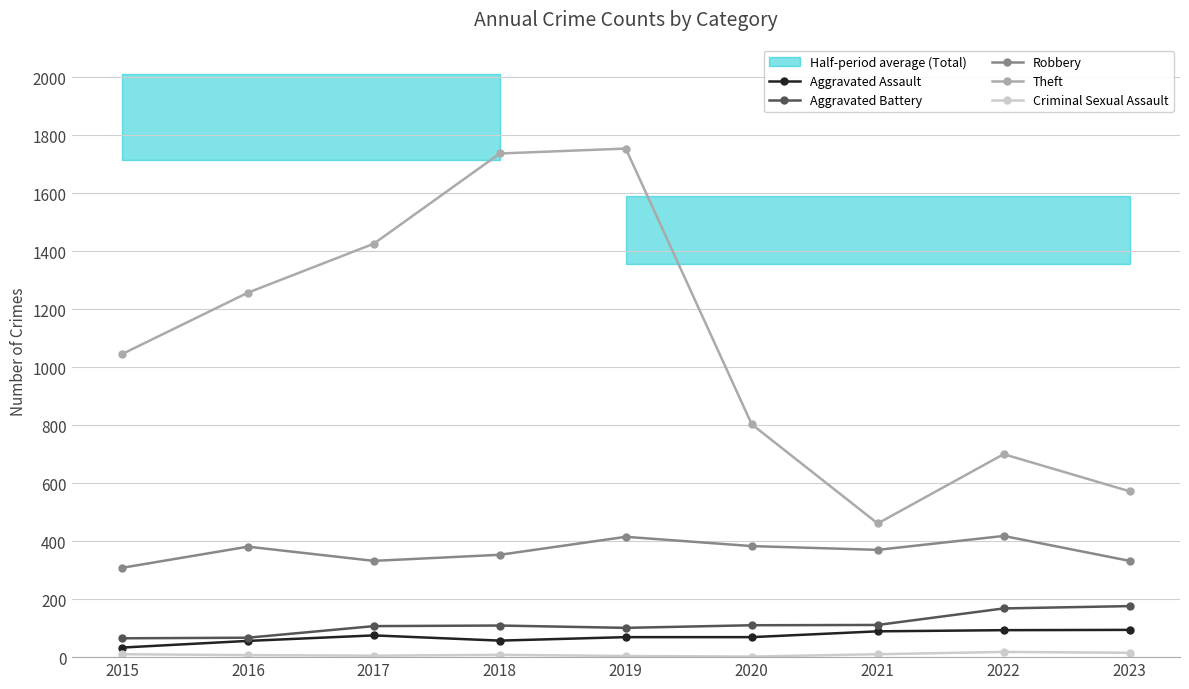

How many data points does each series have?

9